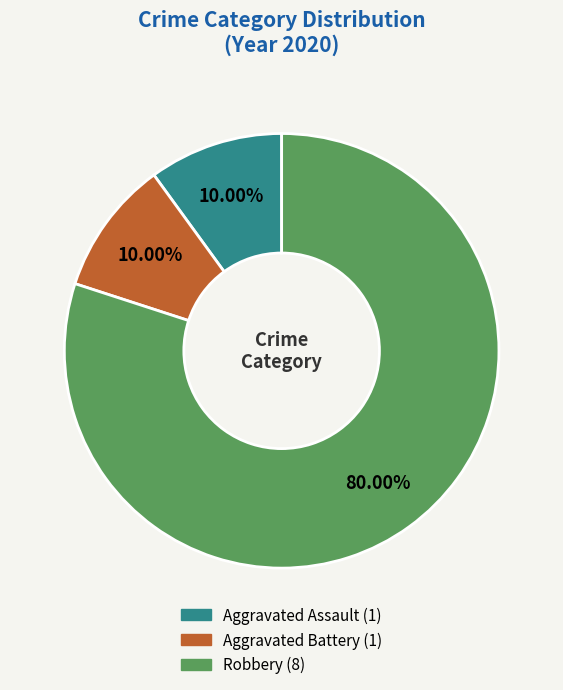

What portion of the pie excludes Aggravated Assault?

90.0%